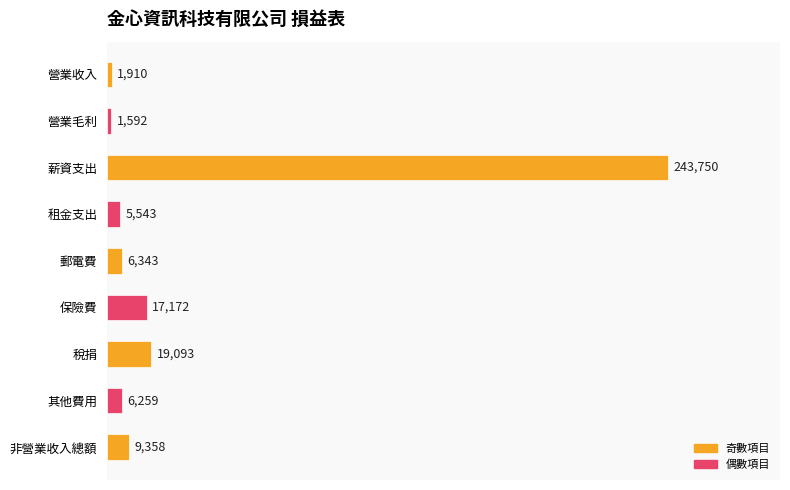

What is the average value?

34558